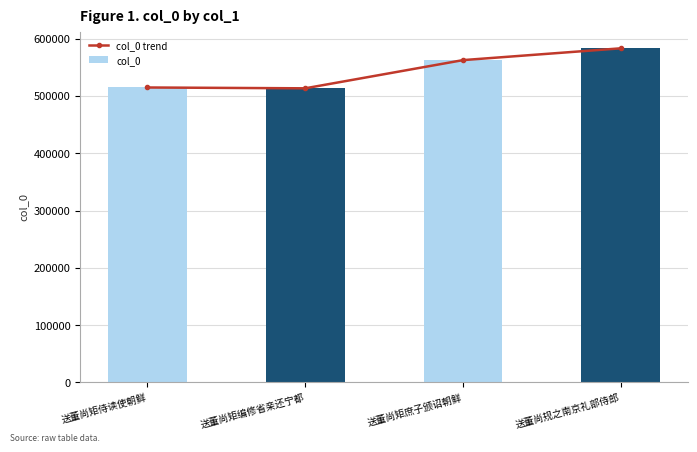

Are the bars horizontal?

No